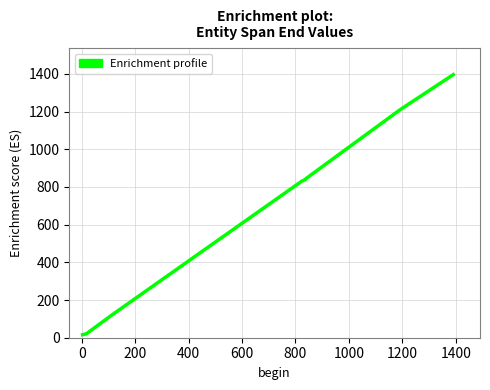

What is the difference between the maximum and minimum values?

1380